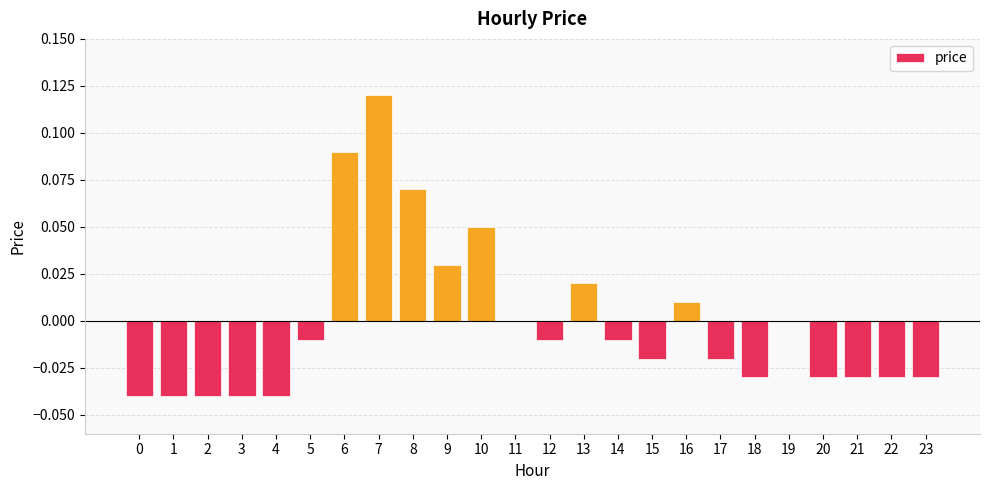

Between 2 and 7, which is larger?

7